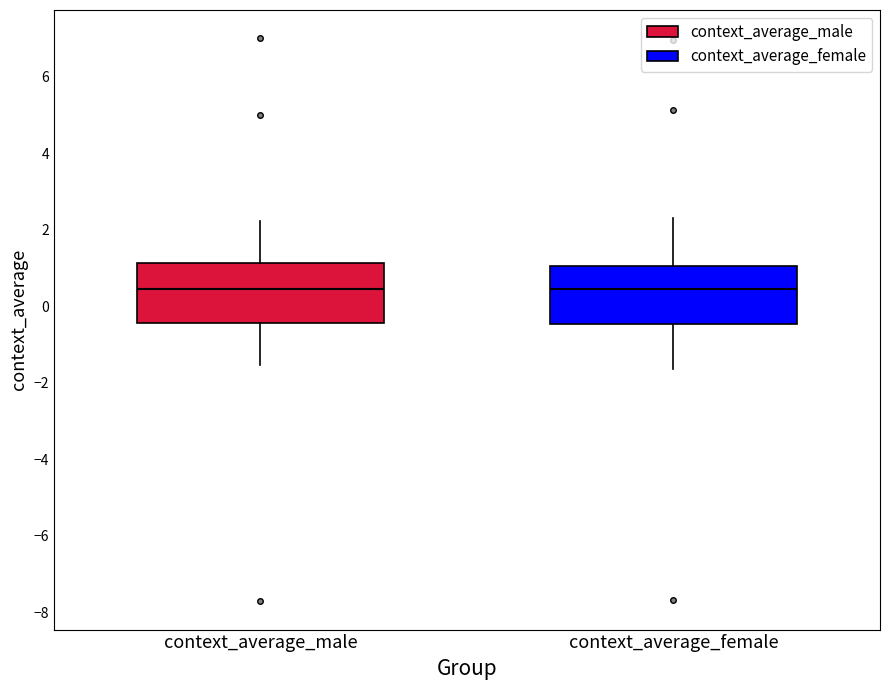

Where does the median line of the box for context_average_female sit on the y-axis? The values are not printed on the chart, so give them approximately, as read against the axis.

0.4